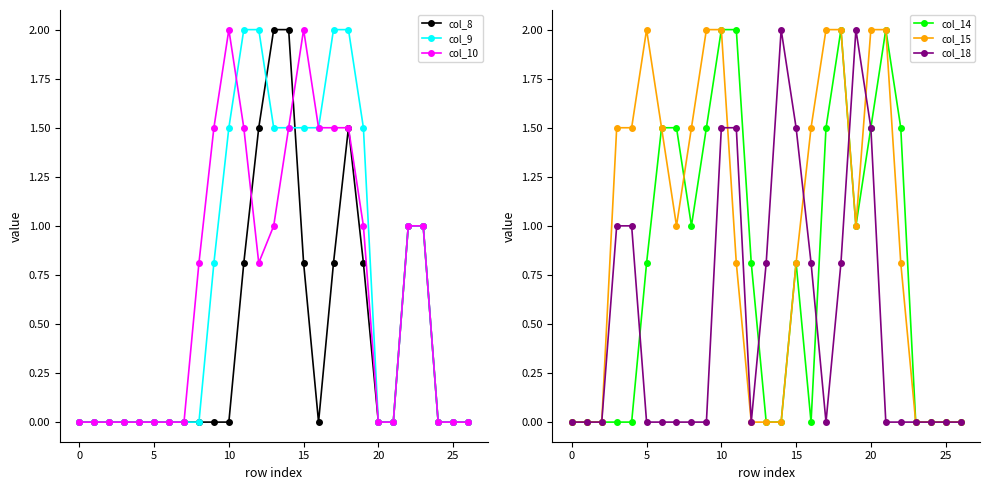

After their last crossing, which series has the higher values: col_18 or col_15?

col_15